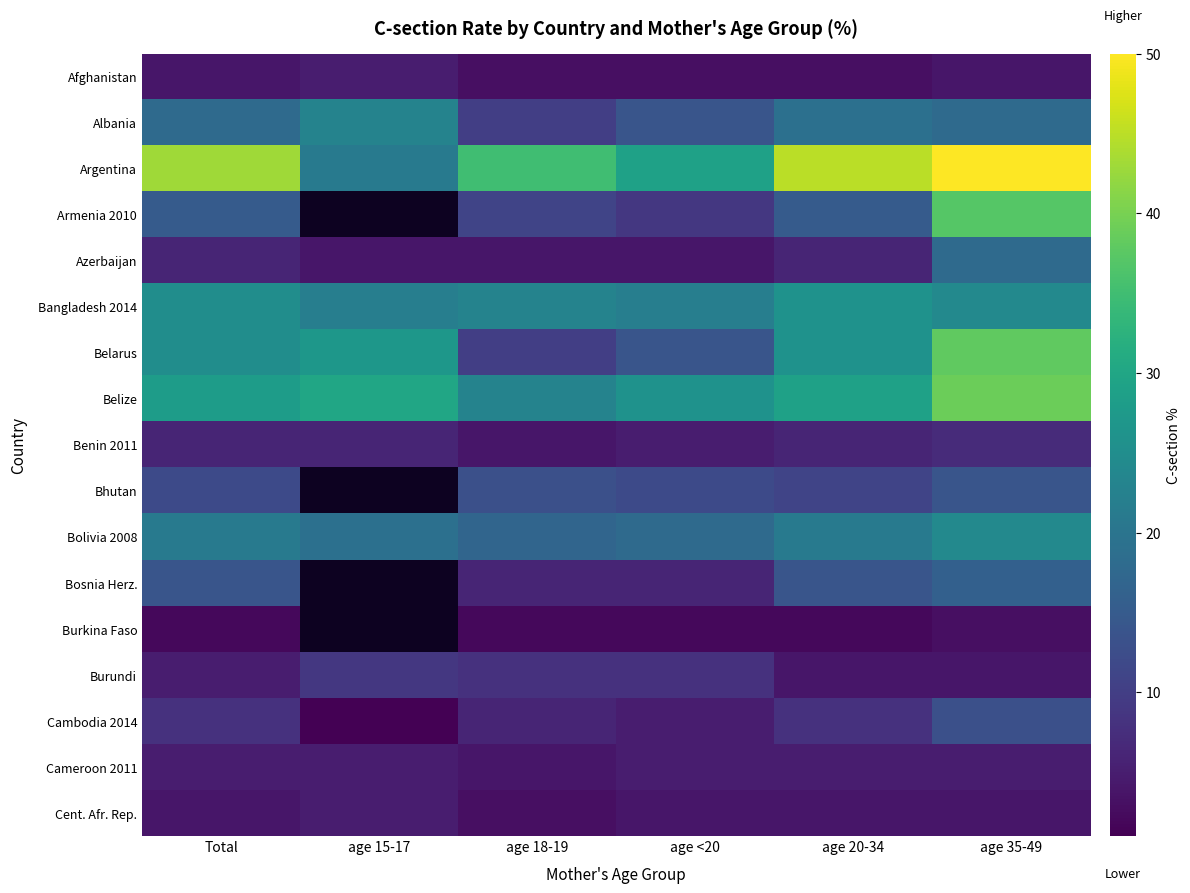

Is the value of Afghanistan at Total greater than the value of Cameroon 2011 at age <20?

No